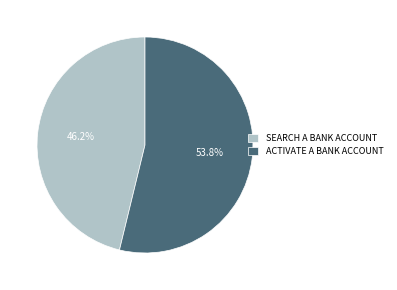

Which slice represents more than half of the pie?

ACTIVATE A BANK ACCOUNT